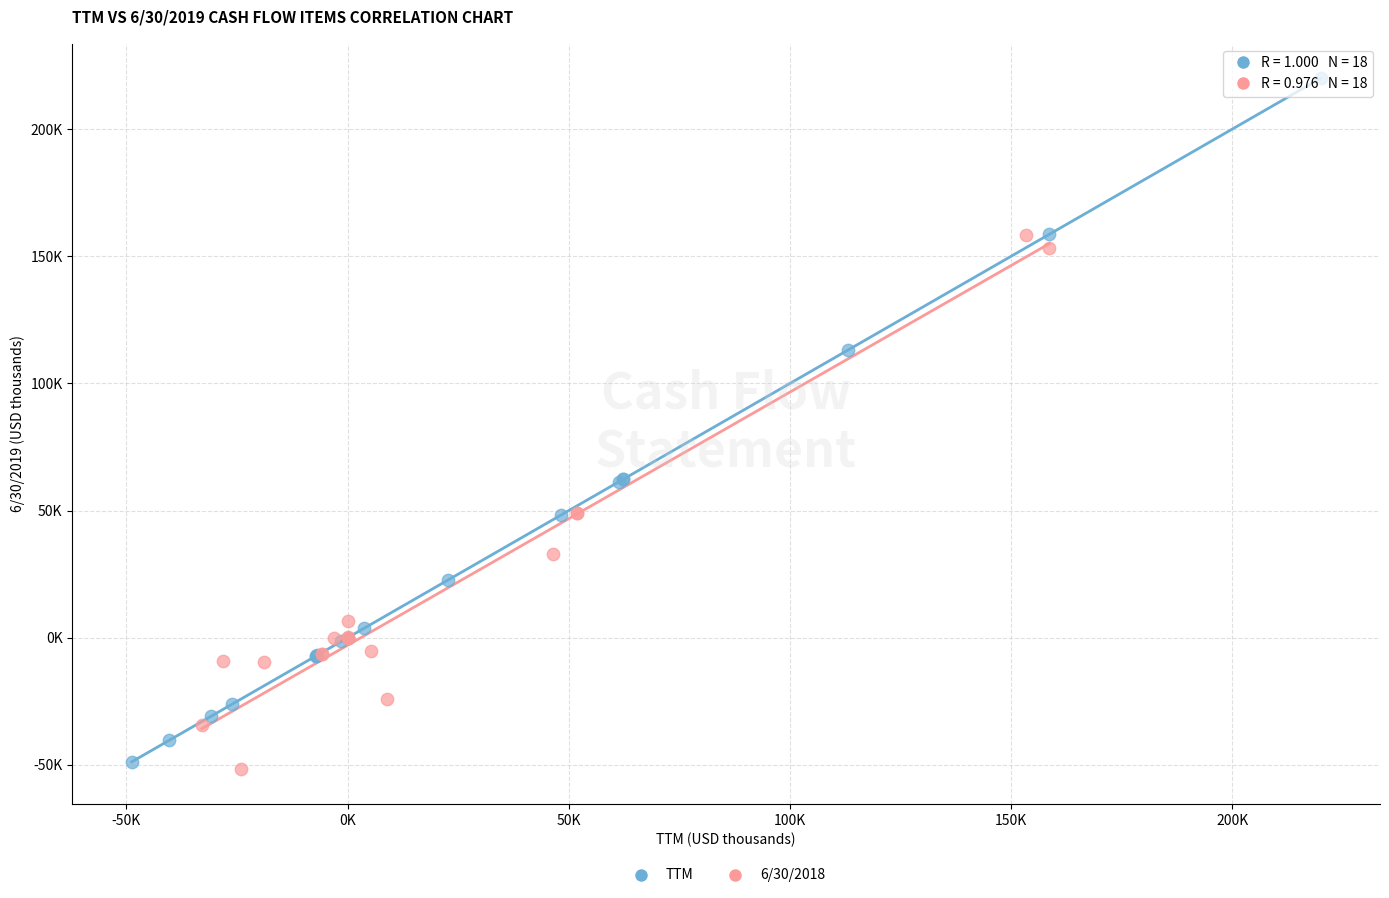

What are all the series names shown in the legend?

TTM, 6/30/2018